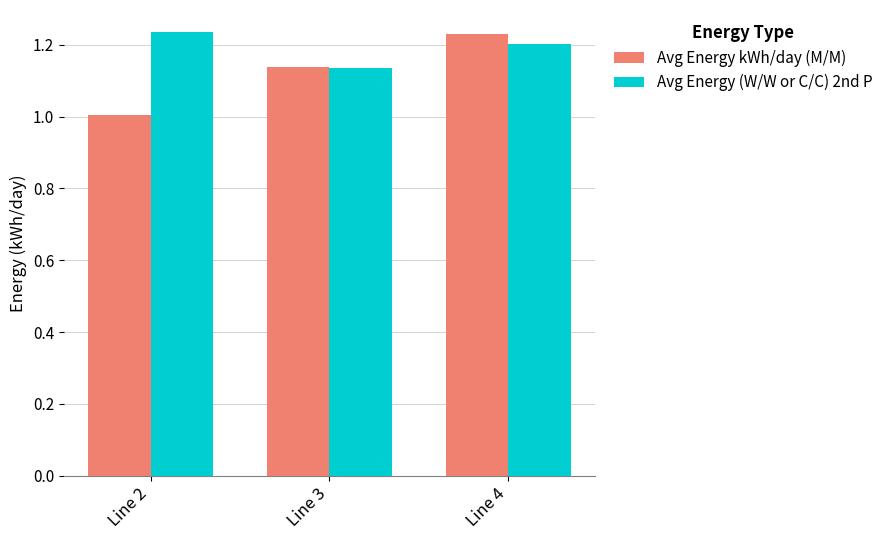

Rank the categories by Avg Energy (W/W or C/C) 2nd P value from highest to lowest.

Line 2, Line 4, Line 3